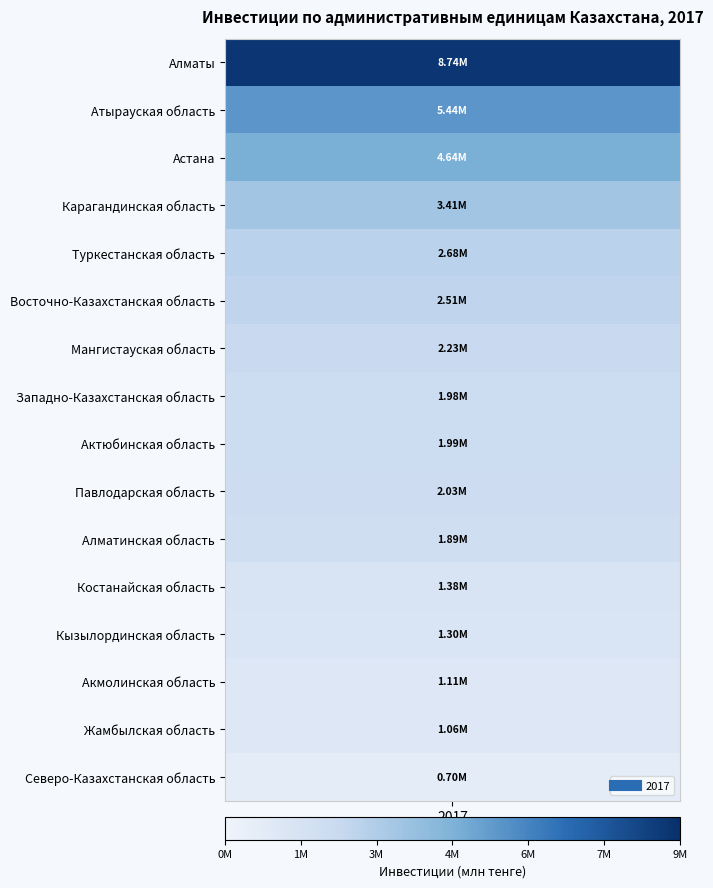

What is the difference between the maximum and minimum values?

8045160.8